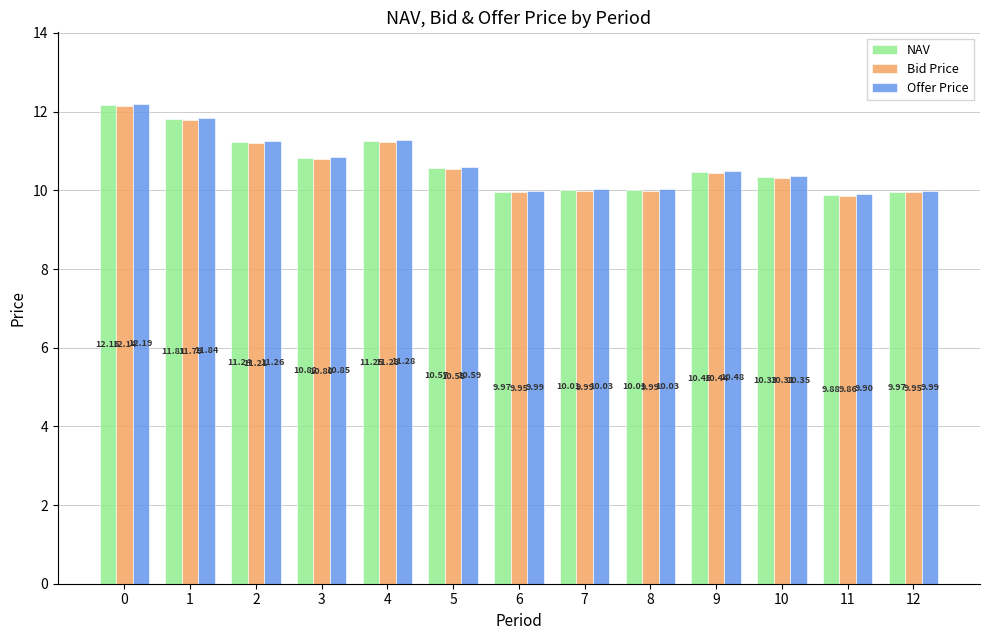

What is the minimum value shown in the chart?

9.9